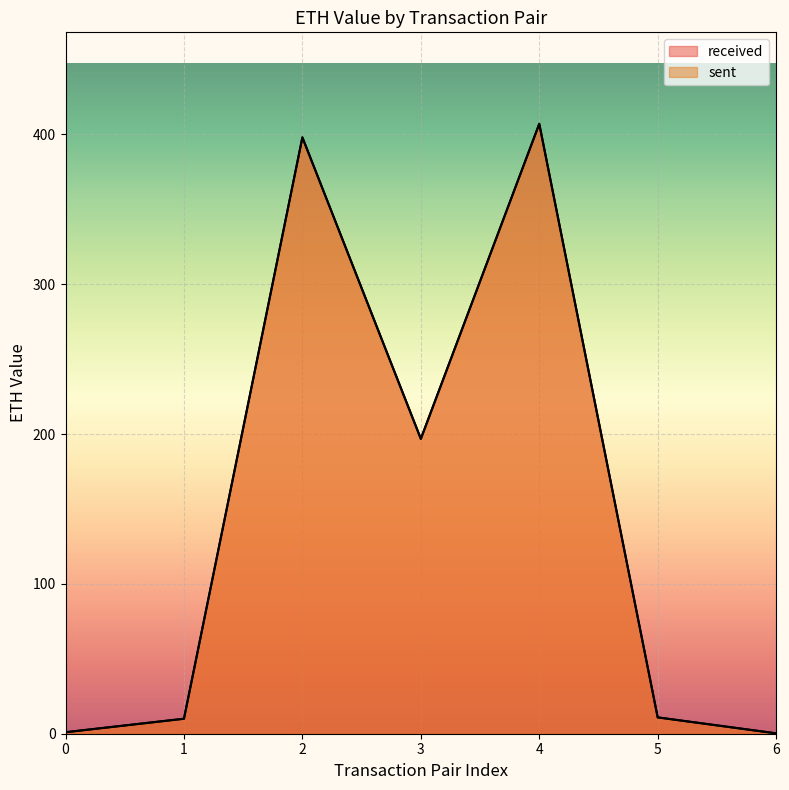

What is the value of the received point at the 5th from the left?

407.0